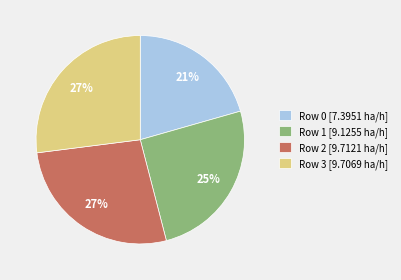

To the nearest percent, what percentage of the pie is Row 1?

25%